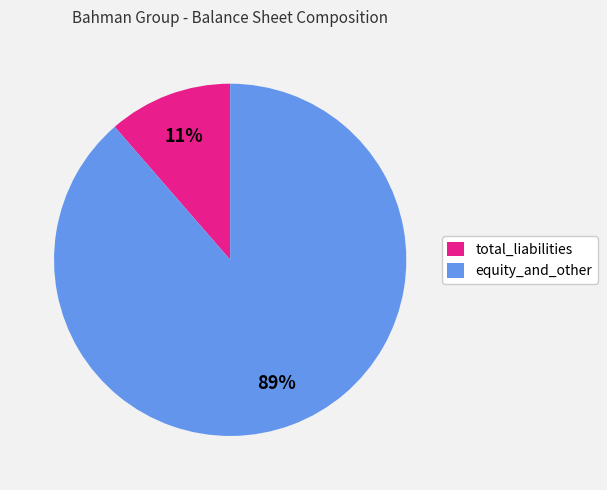

Count the number of slices in the pie.

2